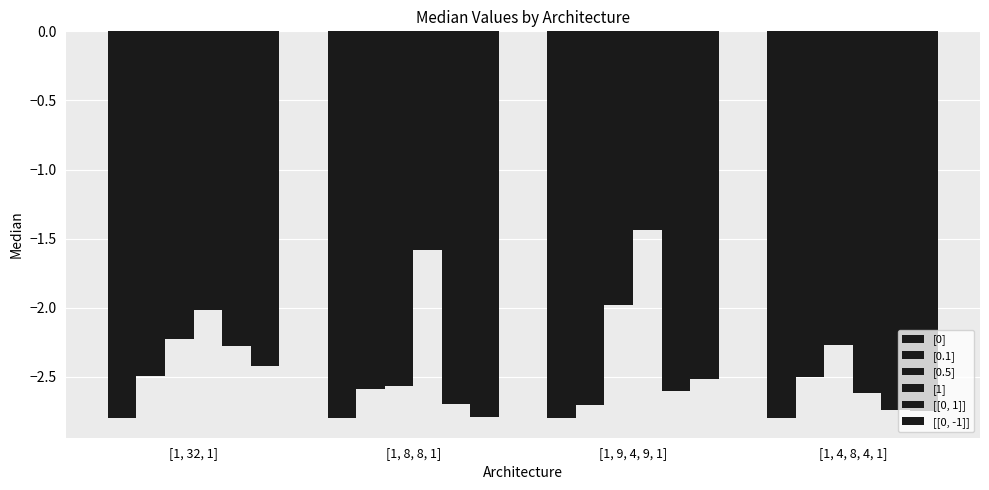

Reading left to right, transcribe all the data shown in this chart.

[0]: [1, 32, 1]=-2.8	[1, 8, 8, 1]=-2.8	[1, 9, 4, 9, 1]=-2.8	[1, 4, 8, 4, 1]=-2.8
[0.1]: [1, 32, 1]=-2.5	[1, 8, 8, 1]=-2.6	[1, 9, 4, 9, 1]=-2.7	[1, 4, 8, 4, 1]=-2.5
[0.5]: [1, 32, 1]=-2.2	[1, 8, 8, 1]=-2.6	[1, 9, 4, 9, 1]=-2.0	[1, 4, 8, 4, 1]=-2.3
[1]: [1, 32, 1]=-2.0	[1, 8, 8, 1]=-1.6	[1, 9, 4, 9, 1]=-1.4	[1, 4, 8, 4, 1]=-2.6
[[0, 1]]: [1, 32, 1]=-2.3	[1, 8, 8, 1]=-2.7	[1, 9, 4, 9, 1]=-2.6	[1, 4, 8, 4, 1]=-2.7
[[0, -1]]: [1, 32, 1]=-2.4	[1, 8, 8, 1]=-2.8	[1, 9, 4, 9, 1]=-2.5	[1, 4, 8, 4, 1]=-2.7